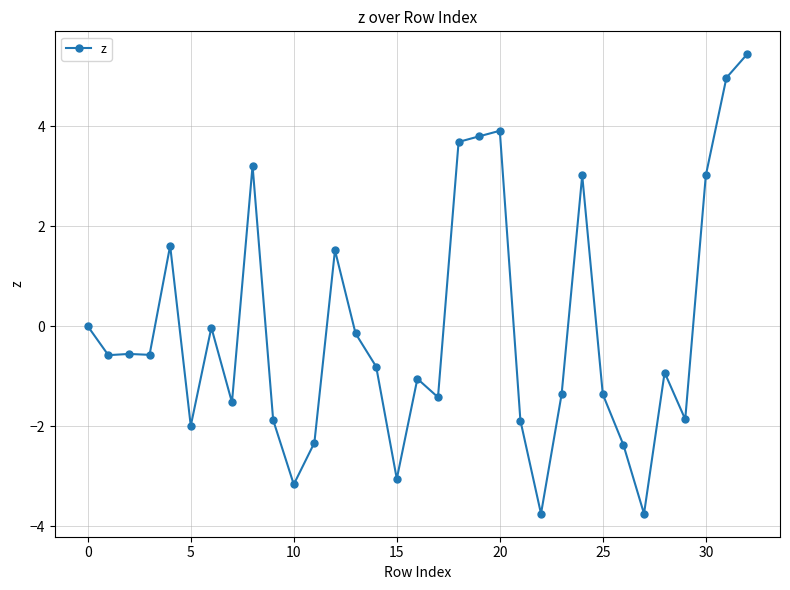

Is this an area chart (filled region under the line)?

No